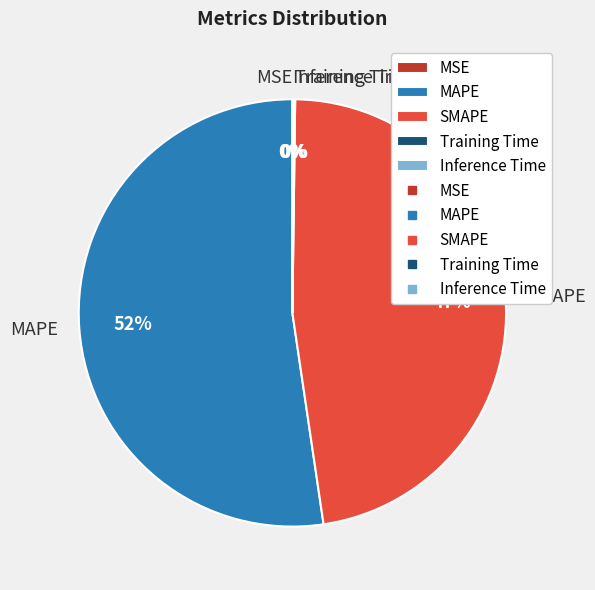

Which slice represents more than half of the pie?

MAPE